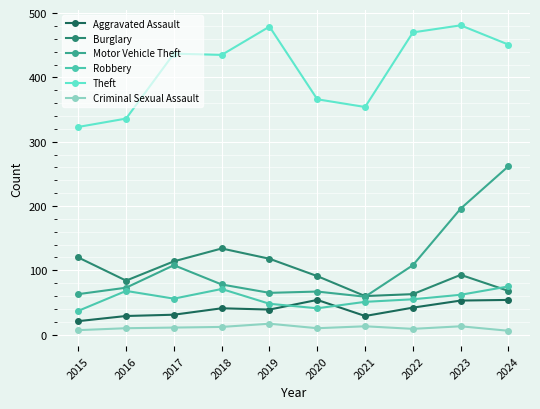

What are all the series names shown in the legend?

Aggravated Assault, Burglary, Motor Vehicle Theft, Robbery, Theft, Criminal Sexual Assault